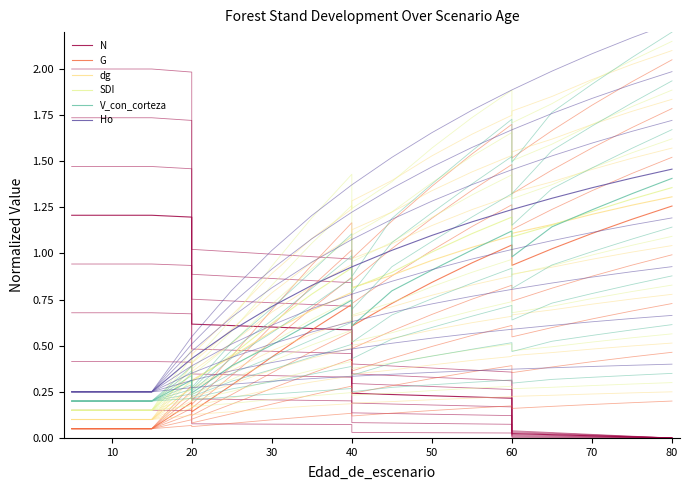

True or false: G has more than 1 points higher than both neighbors.

True